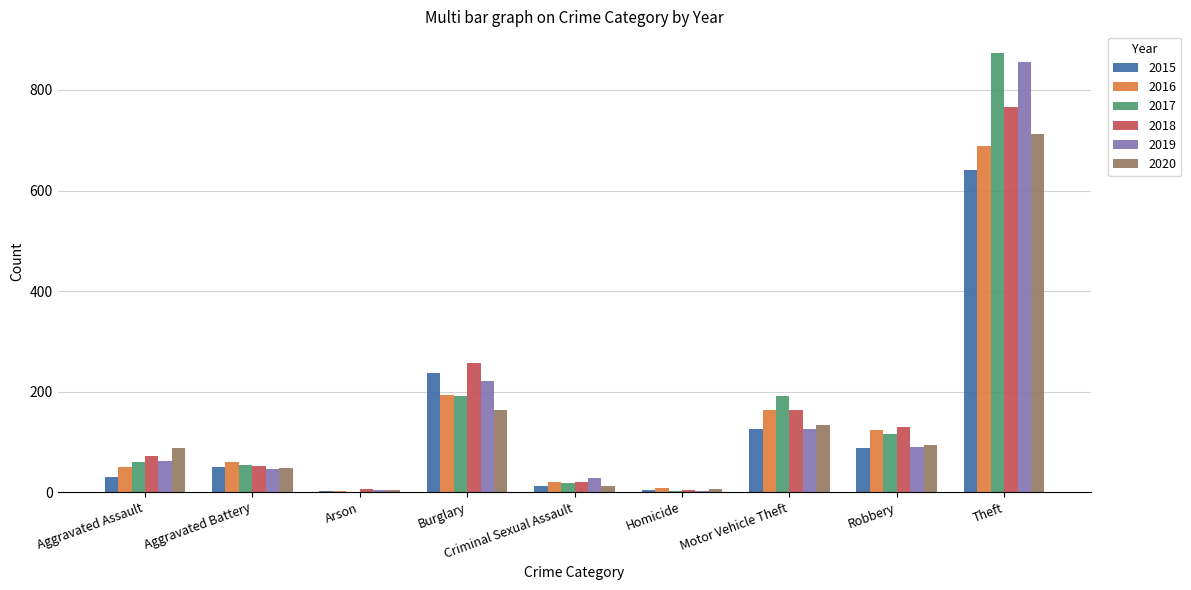

At which category is the sum across all series the highest?

Theft